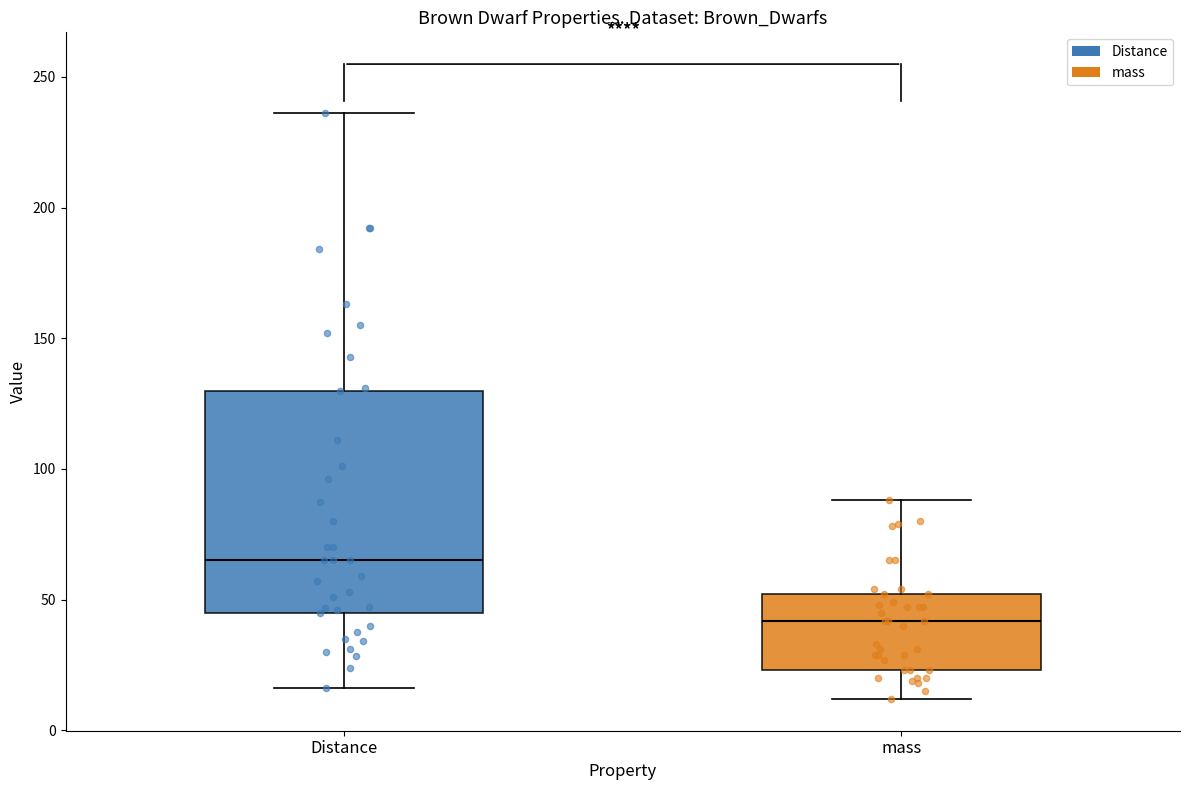

Reading left to right, transcribe this box plot: for each box, give where its median line is, the range the box spans, and where its two whiskers end, as read against the y-axis. The values are not printed on the chart, so give them approximately, as read against the axis.

Distance: median 65, box 45 to 130, whiskers 15 to 235
mass: median 40, box 25 to 50, whiskers 10 to 90